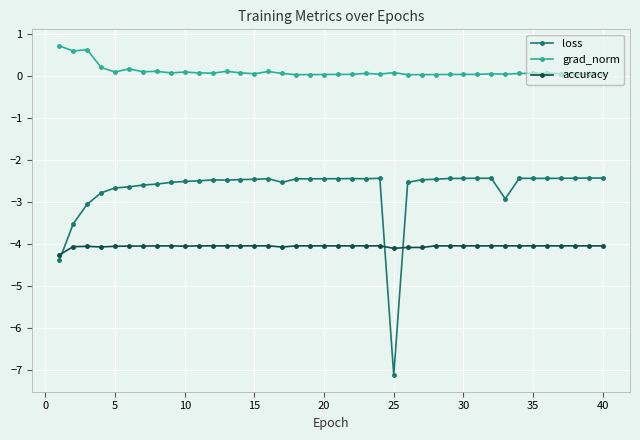

How many distinct data groups are displayed?

3